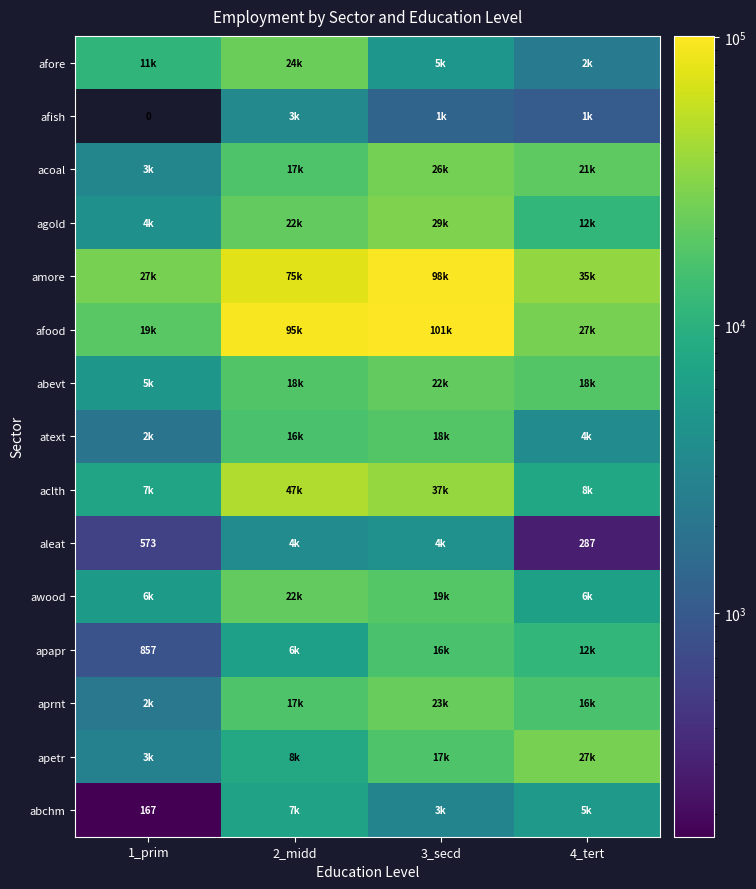

True or false: awood has a value of 27955.4 at 3_secd.

False